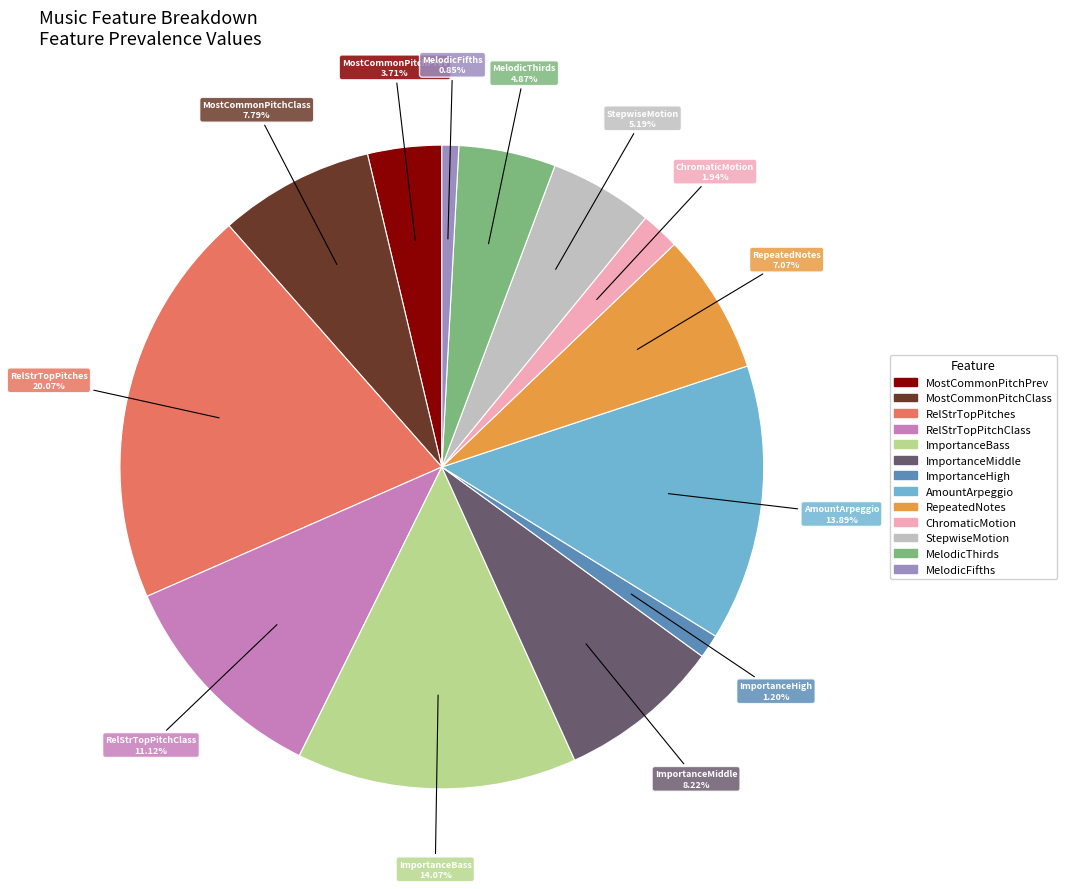

Is there any slice that represents more than half of the pie?

No